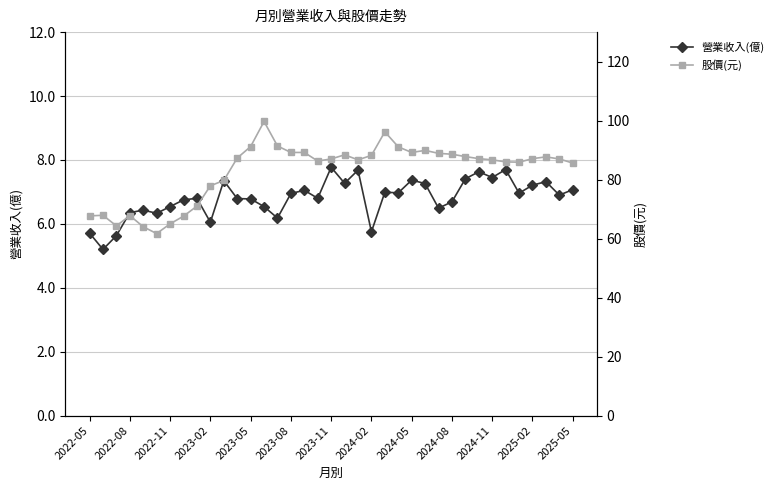

Is this an area chart (filled region under the line)?

No